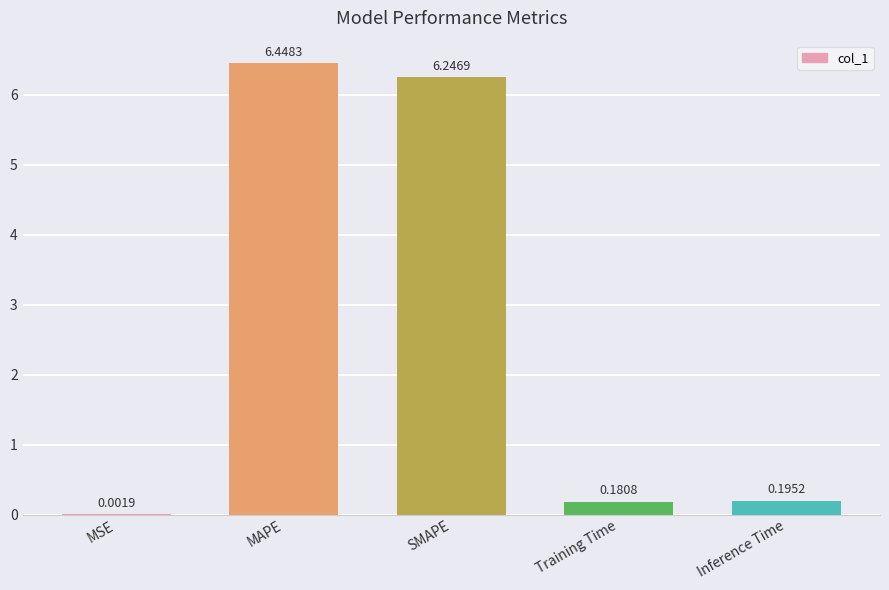

At which label is the value closest to 3?

Inference Time